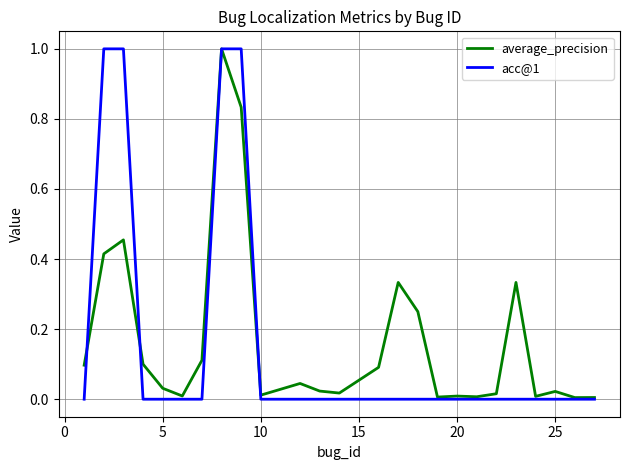

Which series has the largest range (max minus min)?

acc@1